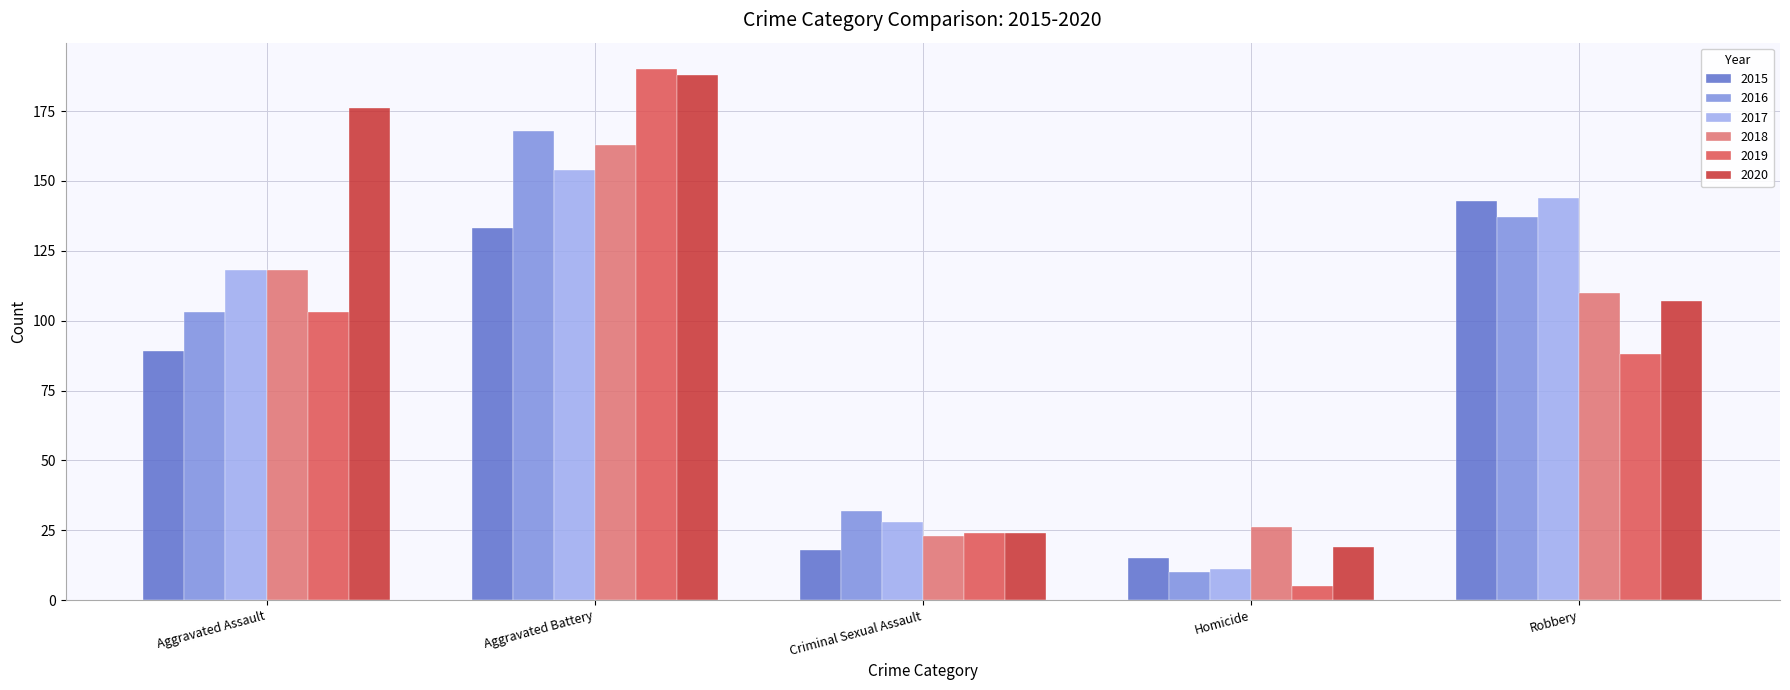

Which category has the highest value in the 2019 series?

Aggravated Battery